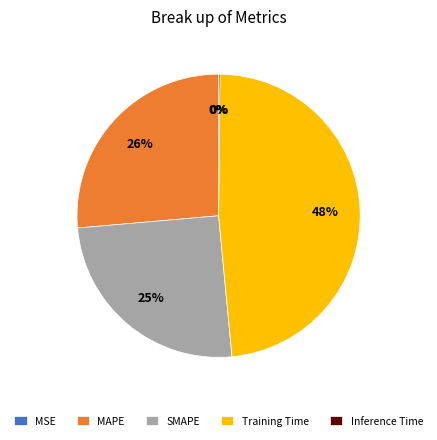

Which slice is the largest?

Training Time